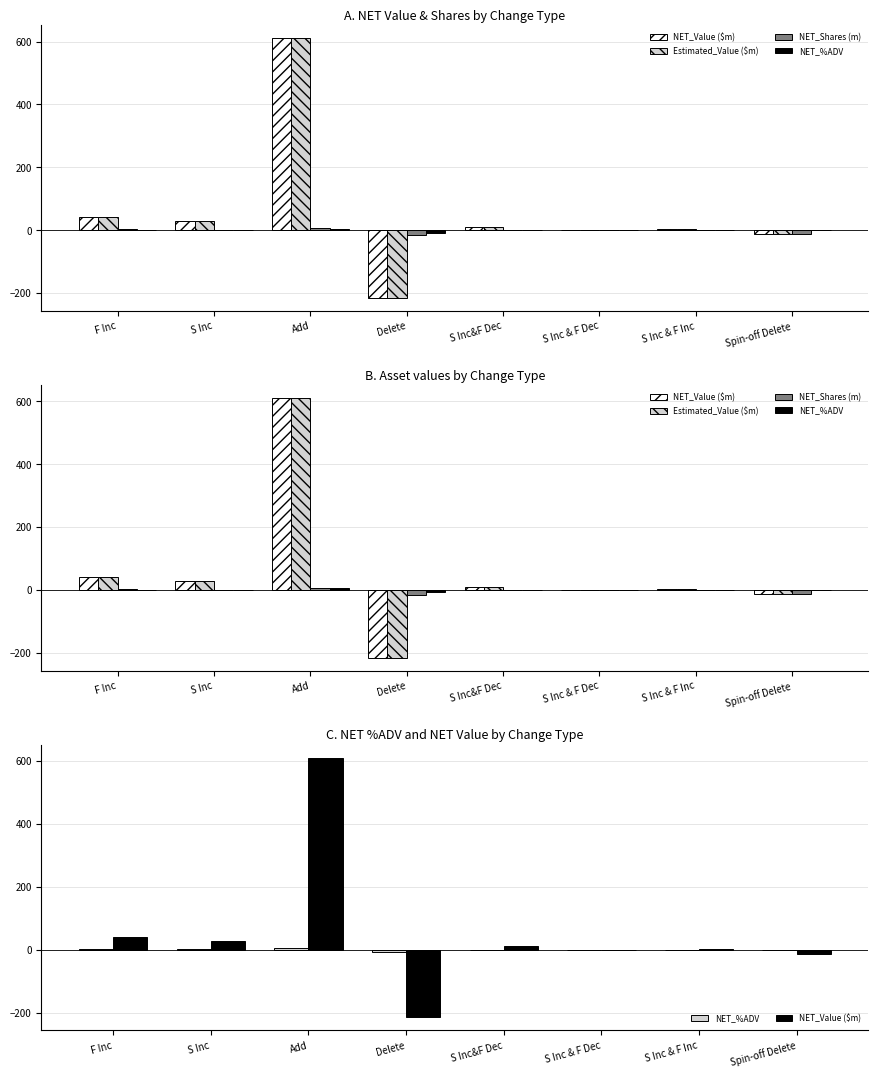

What is the value of the Estimated_Value ($m) bar at the 6th from the left?

-0.1